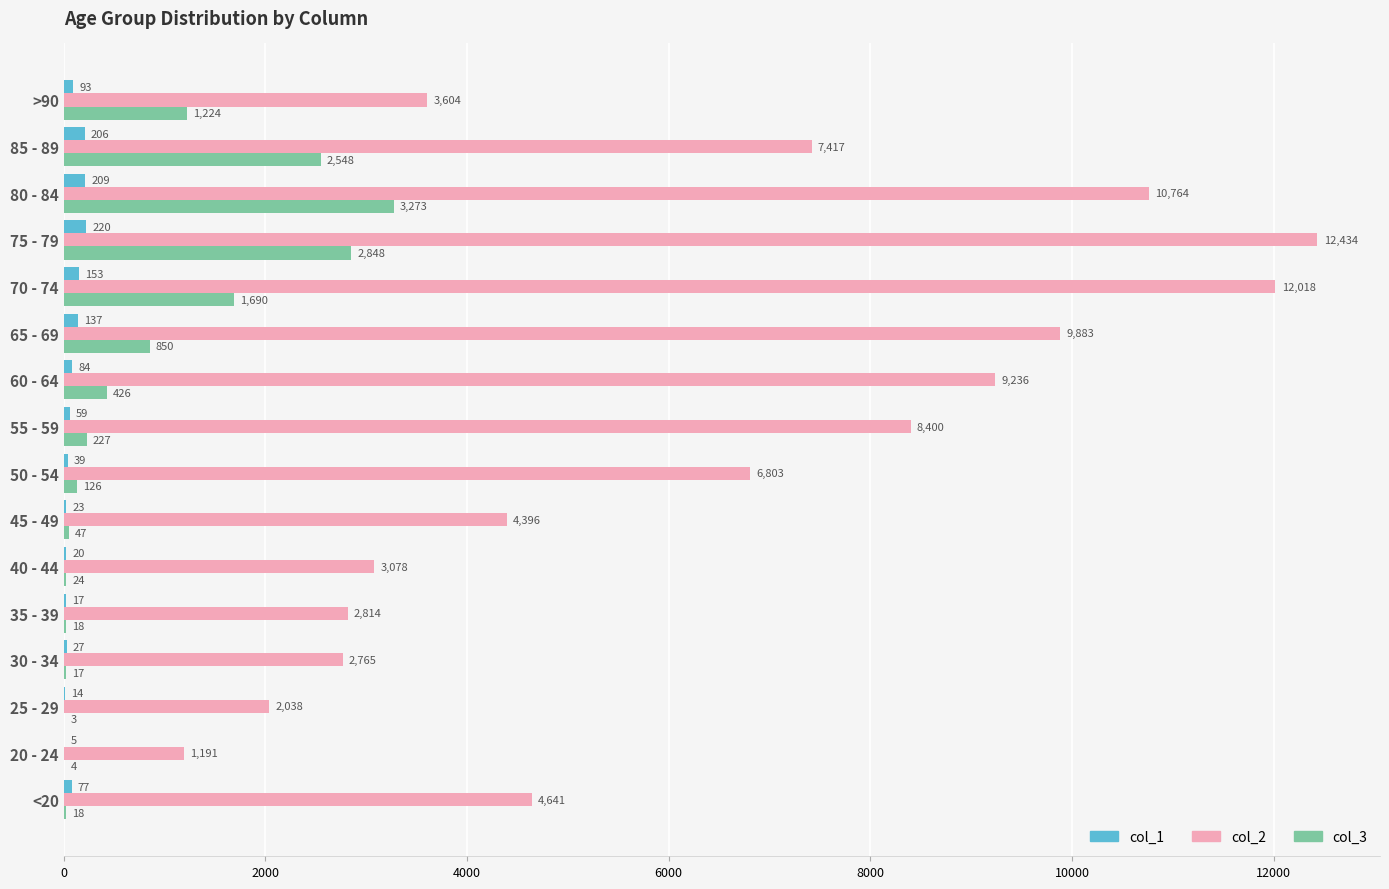

At which category does the chart reach its peak across all series?

75 - 79